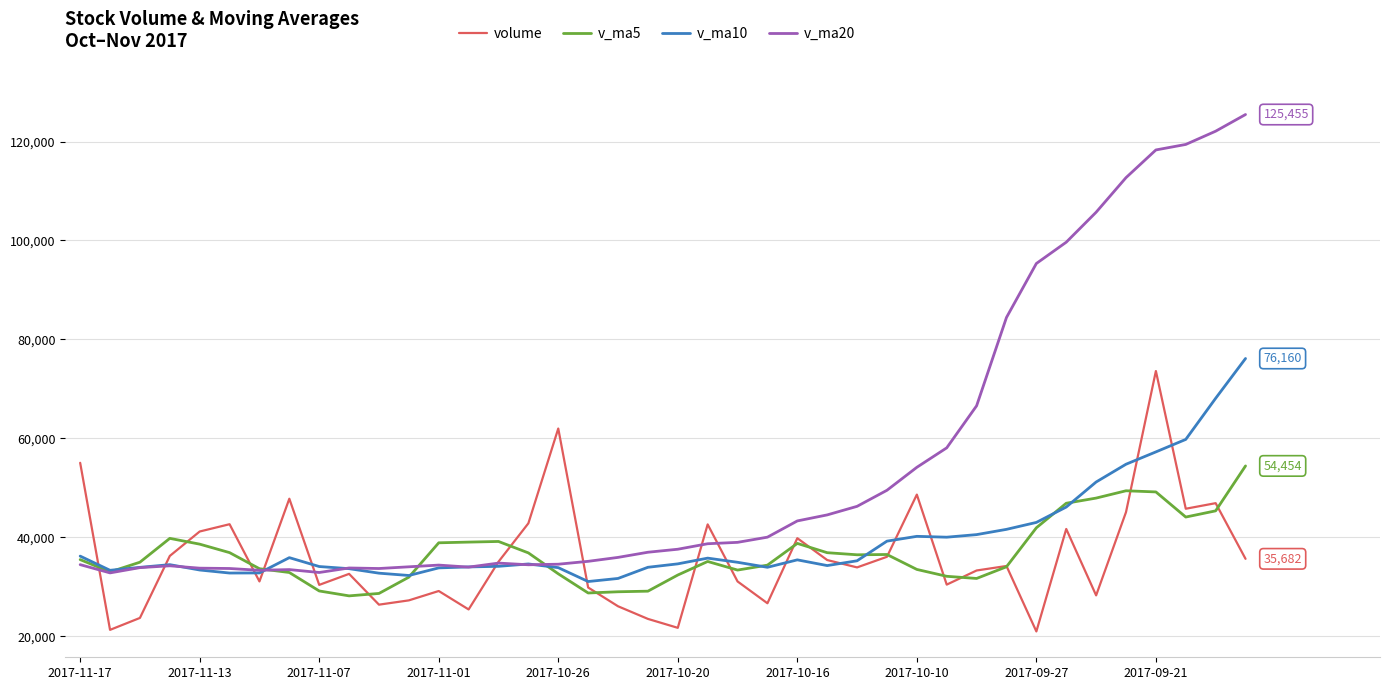

Rank the series by their maximum value, from lowest to highest.

v_ma5, volume, v_ma10, v_ma20